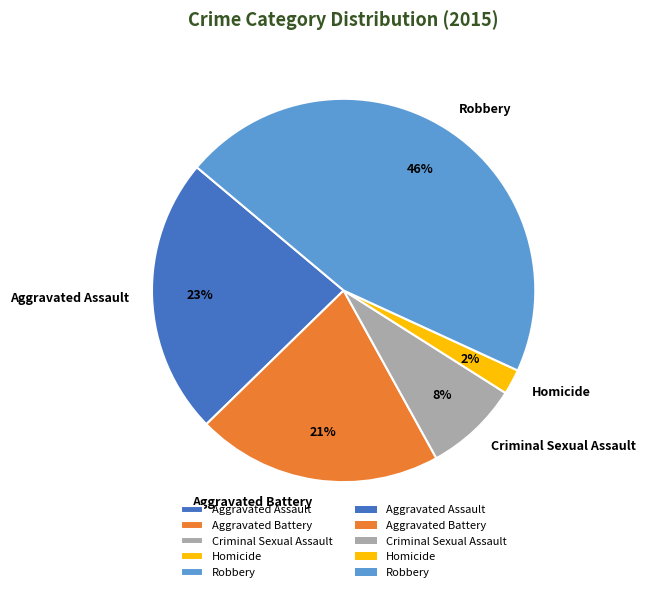

To the nearest percent, what is the difference between the Criminal Sexual Assault and Aggravated Battery slice percentages?

13%